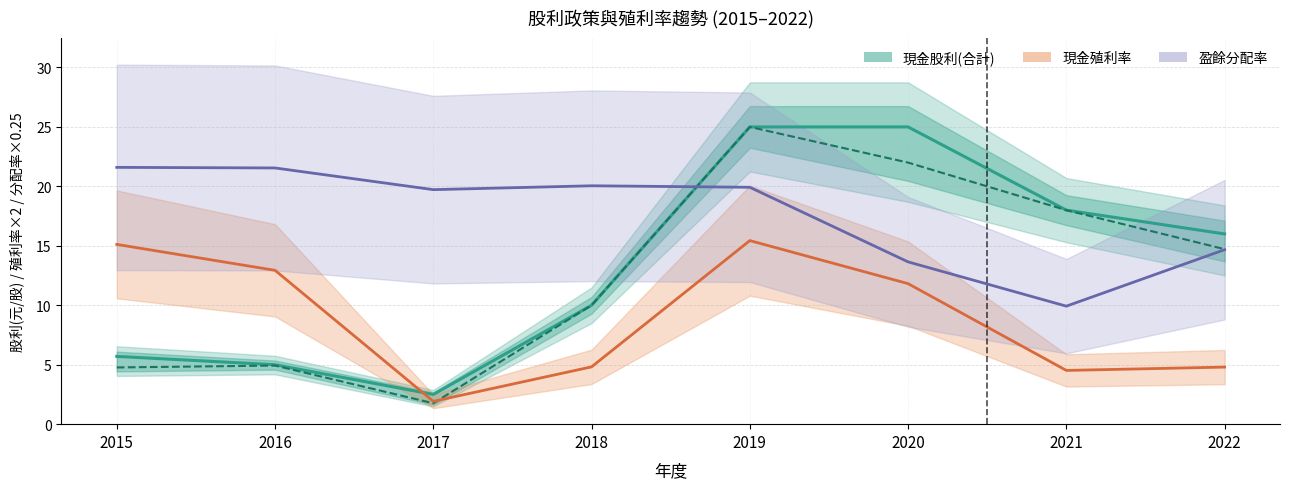

True or false: 現金殖利率(%×2) has a value of 1.9 at 2021.

False